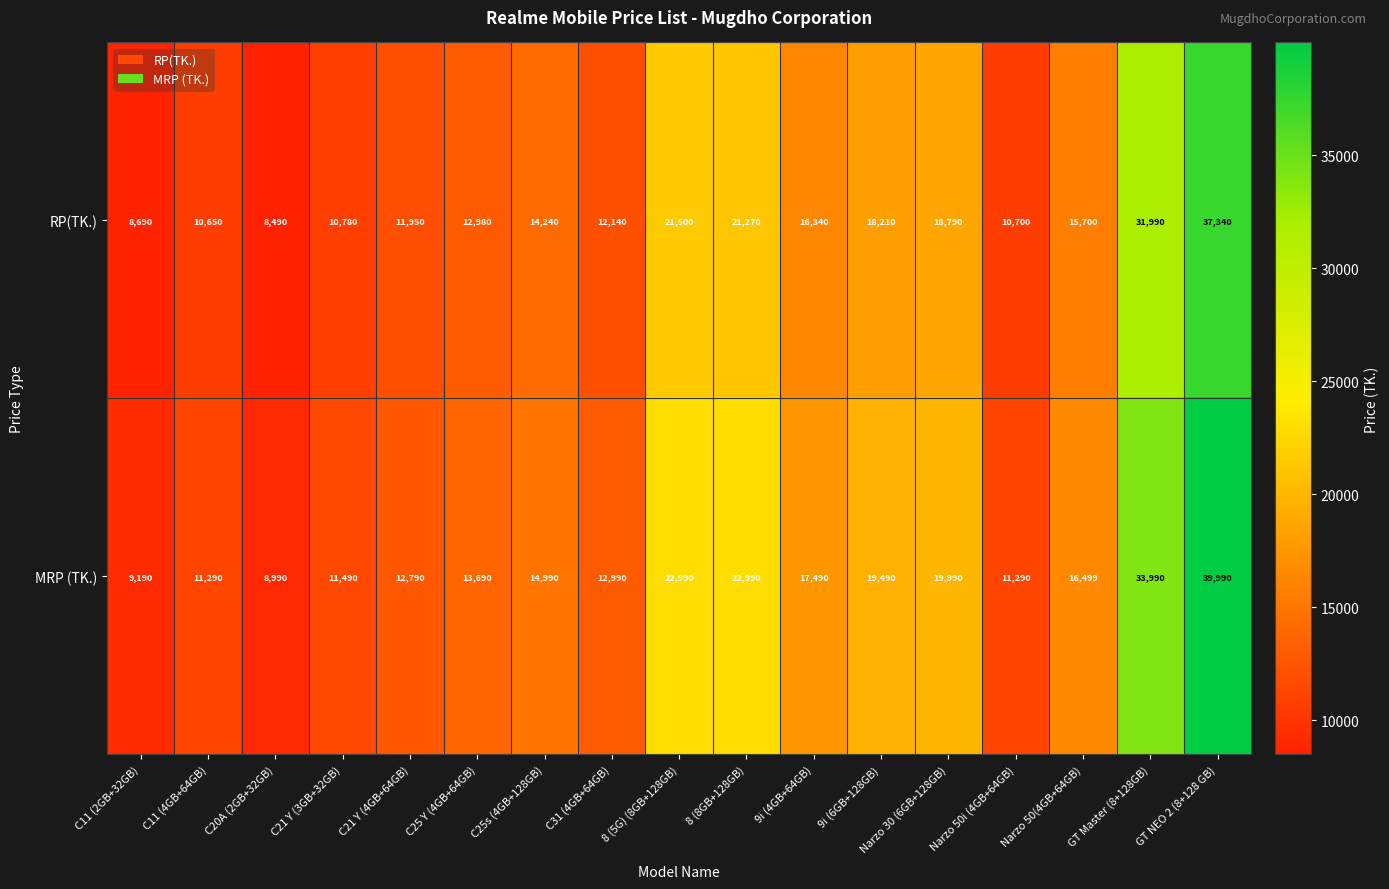

Read the RP(TK.) value at Narzo 50i (4GB+64GB), to the nearest 100.

10700